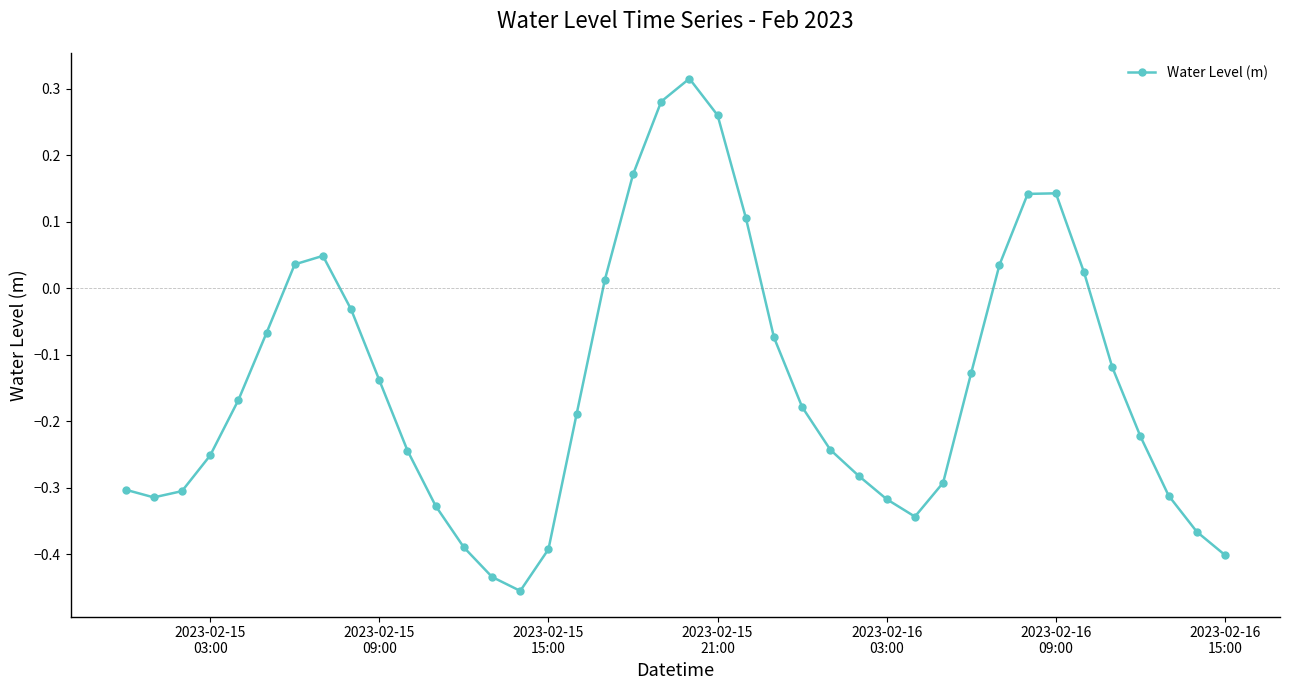

What is the difference between the maximum and minimum values?

0.8